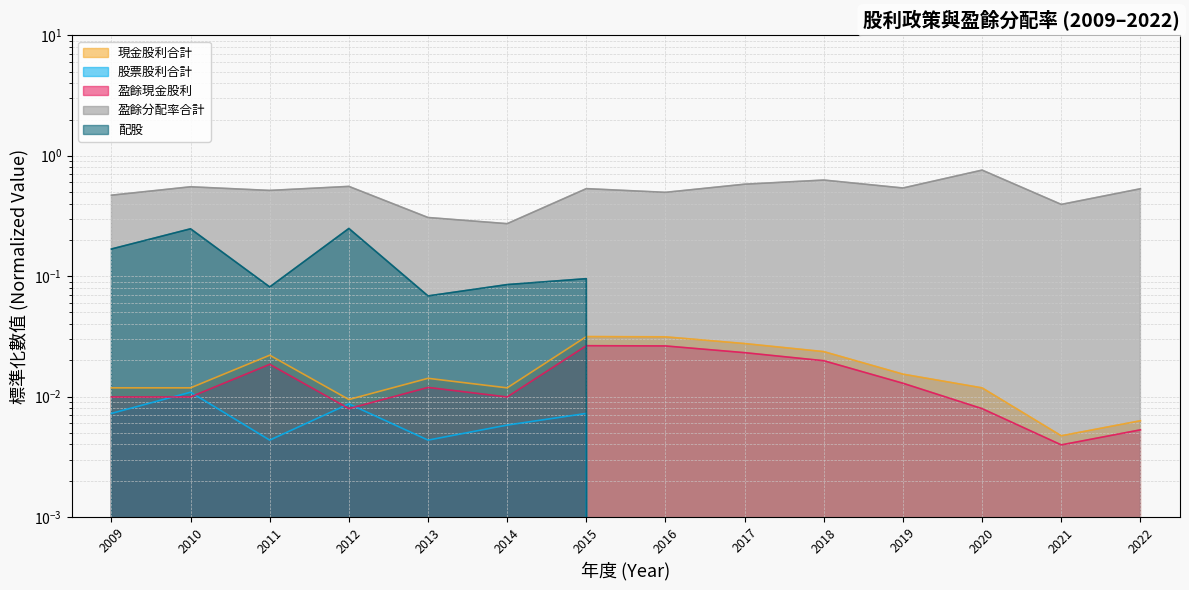

How many values in 配股 are above zero?

7